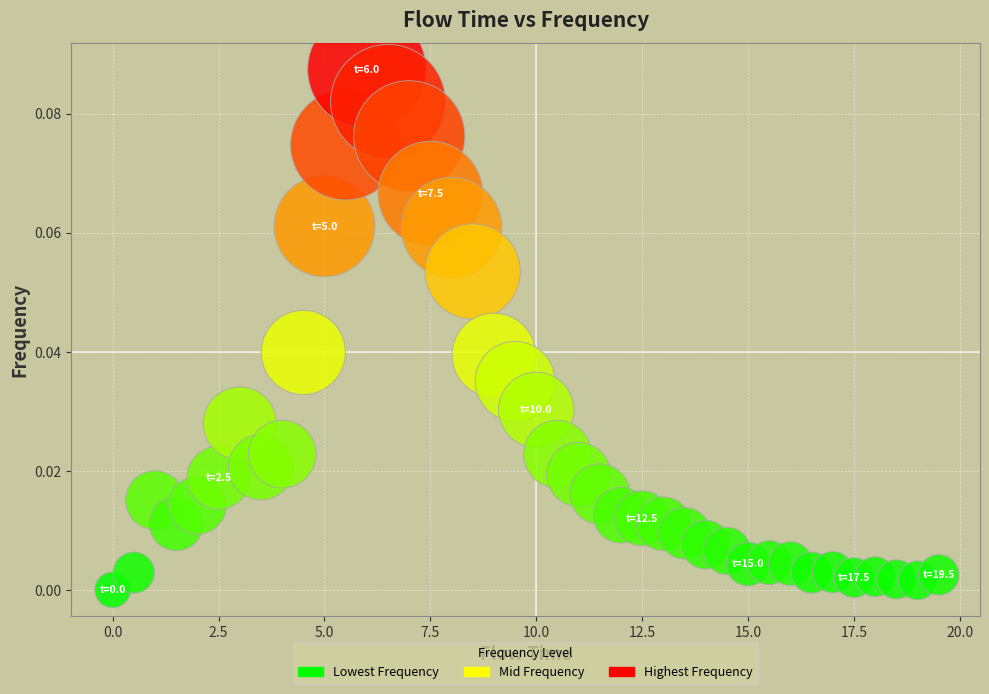

What is the range of X values (max minus min)?

19.5